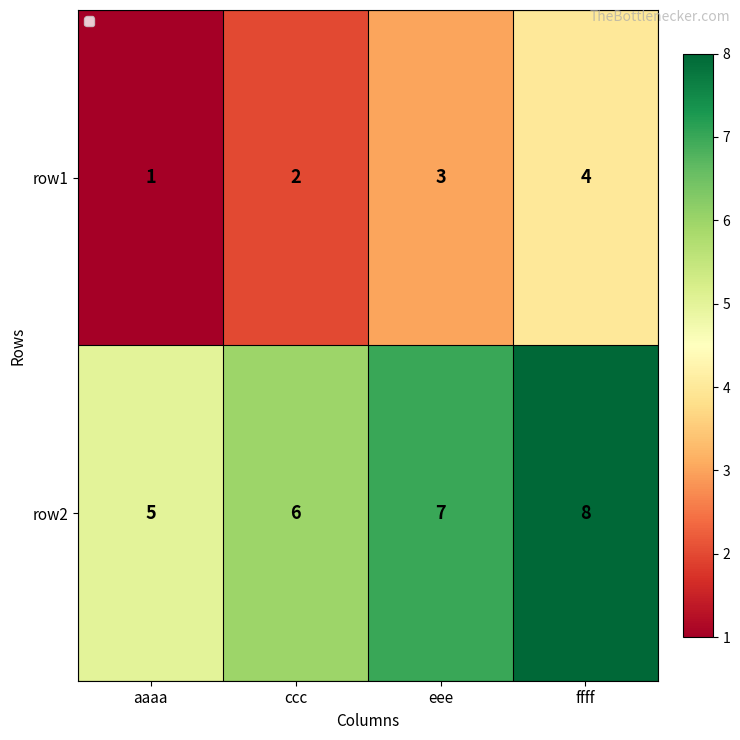

Reading left to right, what are all the values shown in this chart?

row1: aaaa=1	ccc=2	eee=3	ffff=4
row2: aaaa=5	ccc=6	eee=7	ffff=8